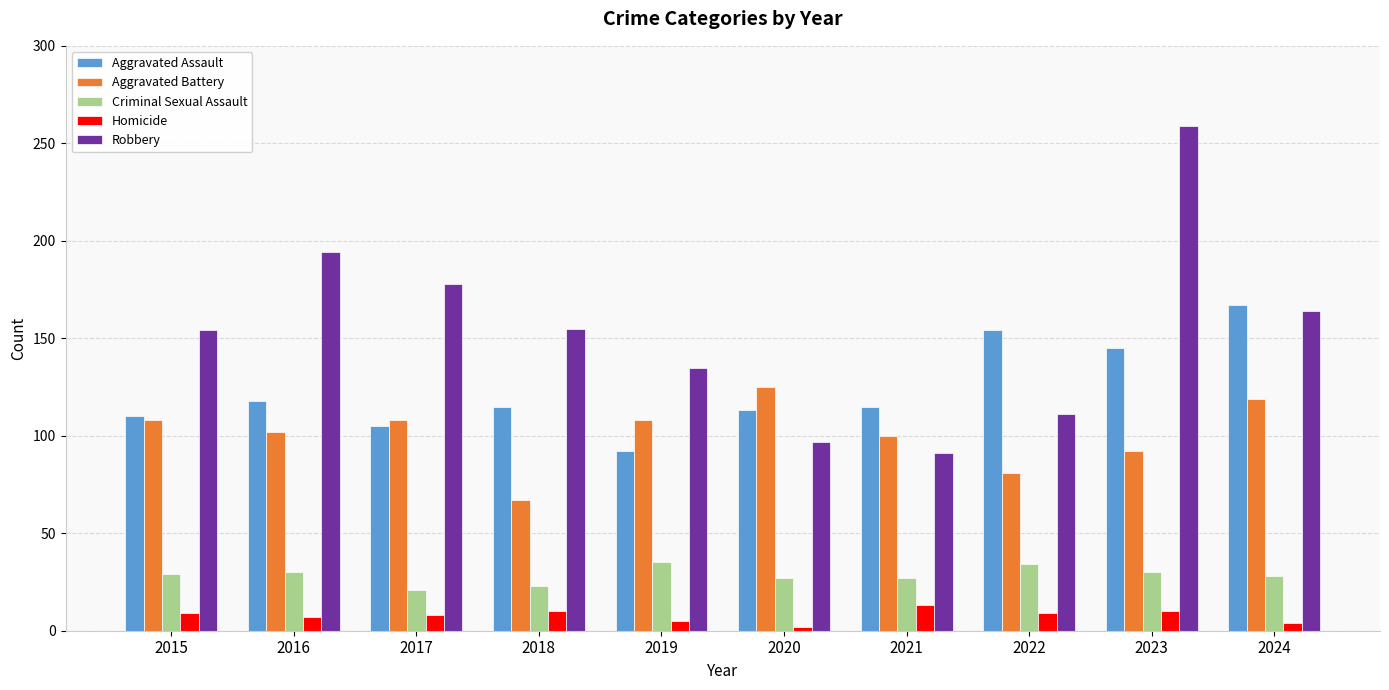

What are all the series names shown in the legend?

Aggravated Assault, Aggravated Battery, Criminal Sexual Assault, Homicide, Robbery